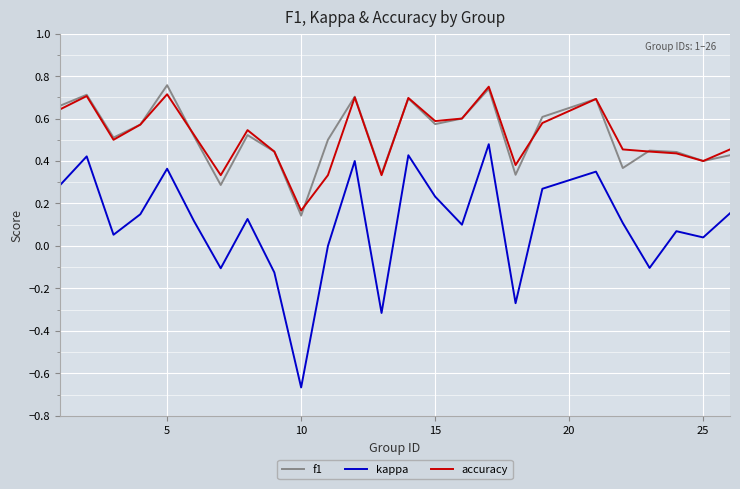

Which series has the largest range (max minus min)?

kappa